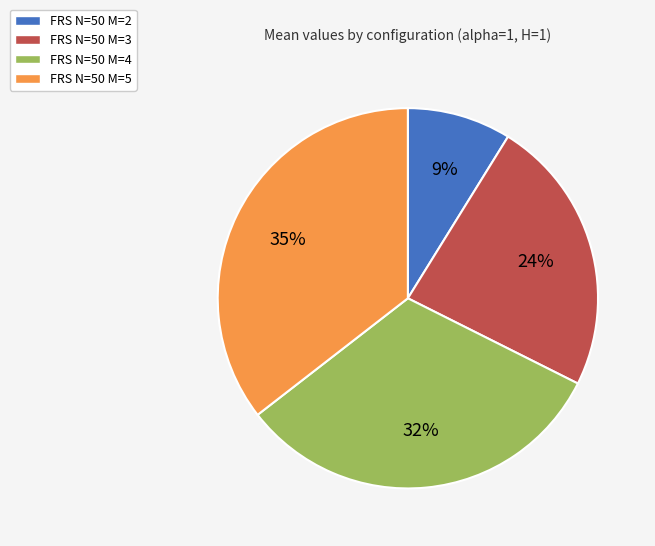

True or false: FRS N=50 M=3 accounts for 24% of the total.

True